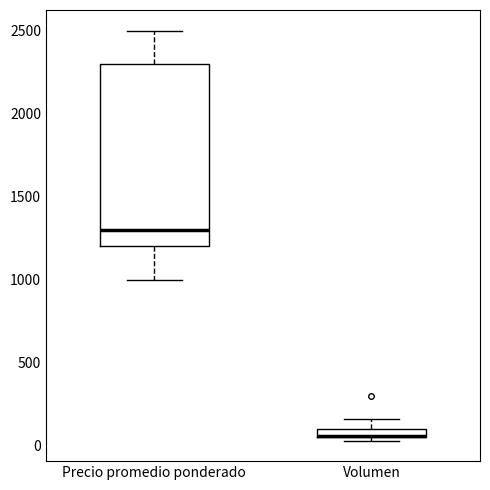

Which box is the tallest, from its lower edge to its upper edge?

Precio promedio ponderado